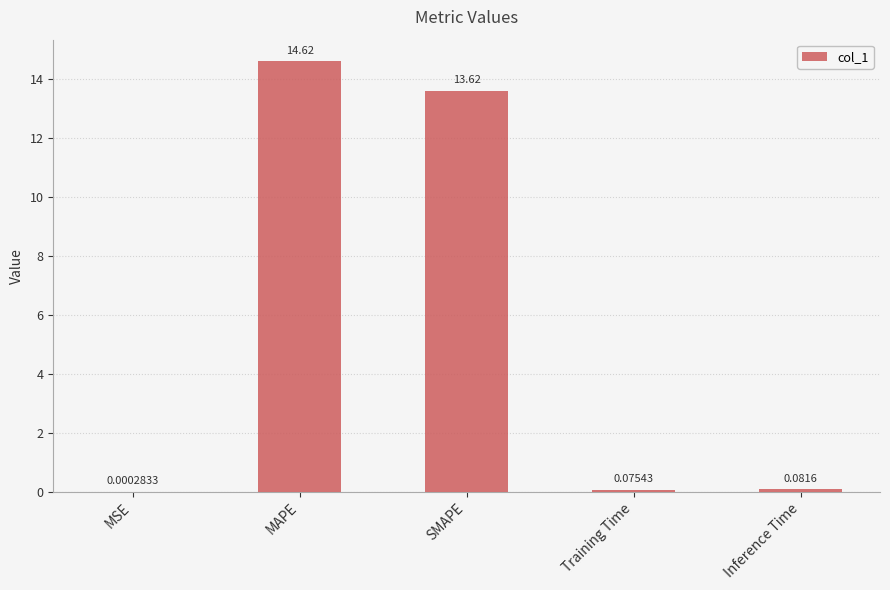

Between SMAPE and Inference Time, which is larger?

SMAPE